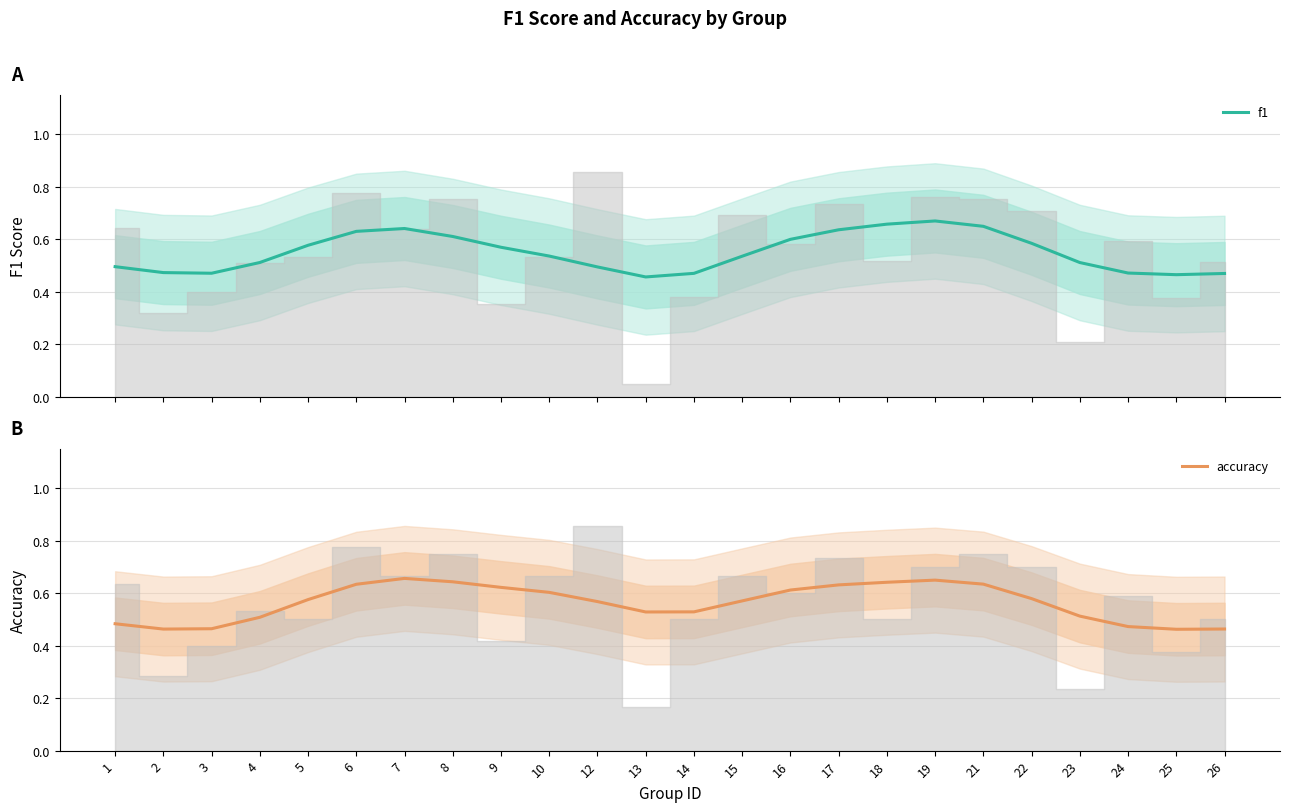

Which series has the largest range (max minus min)?

f1